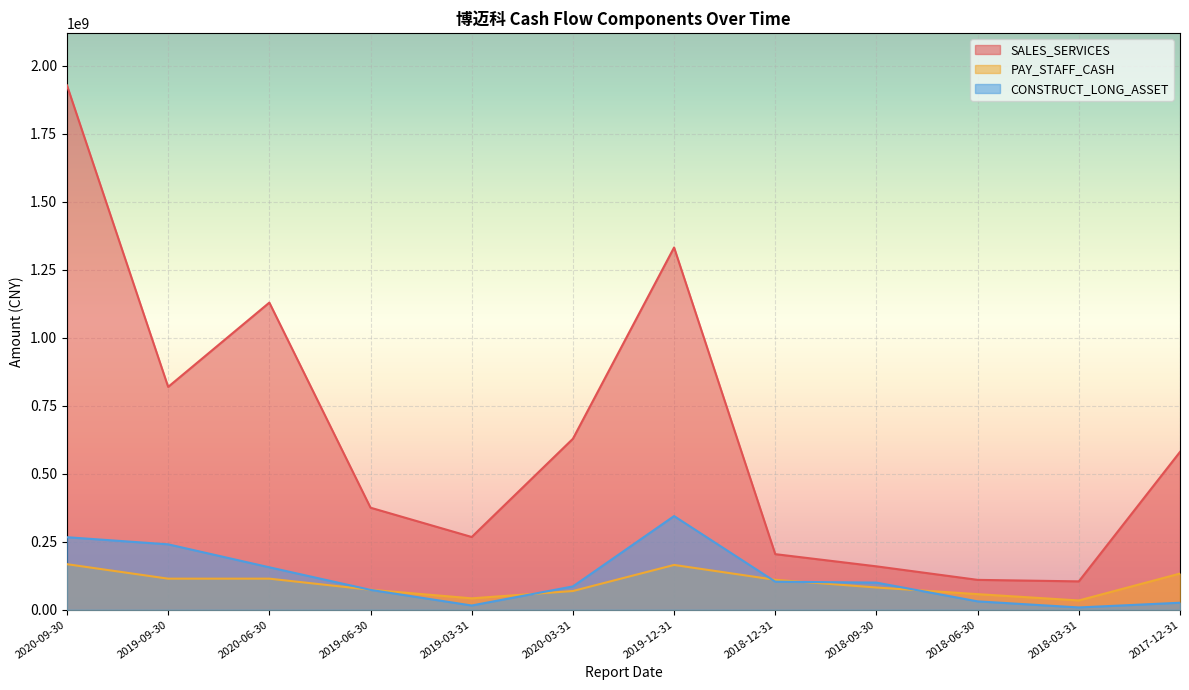

Which label corresponds to the smallest value in the chart?

2018-03-31